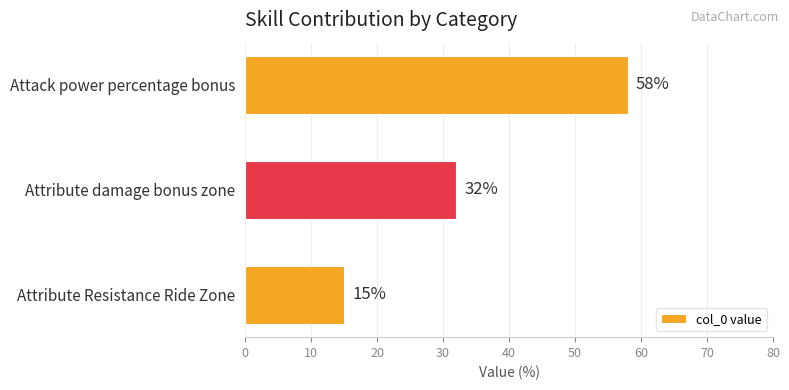

The value at Attack power percentage bonus is 17. True or false?

False